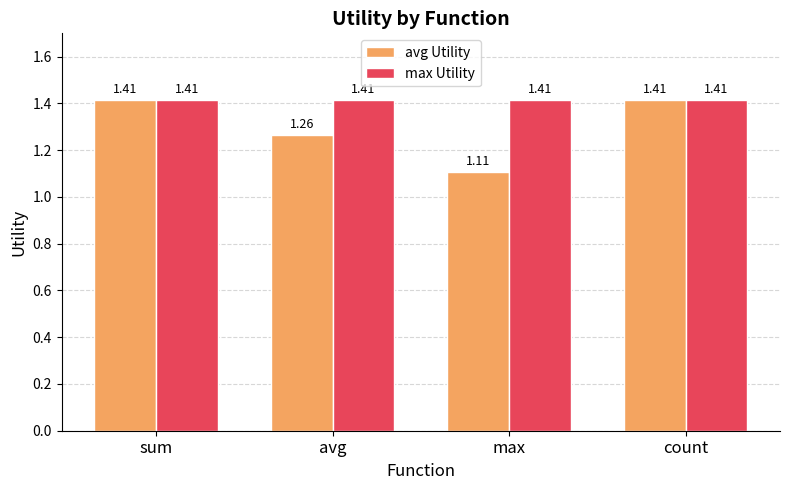

Between avg and count, which series saw the biggest shift?

avg Utility